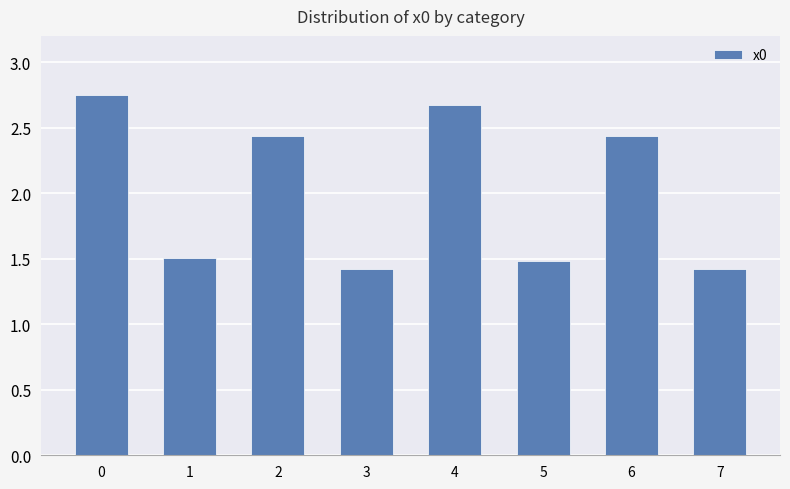

How many bars are there in total?

8